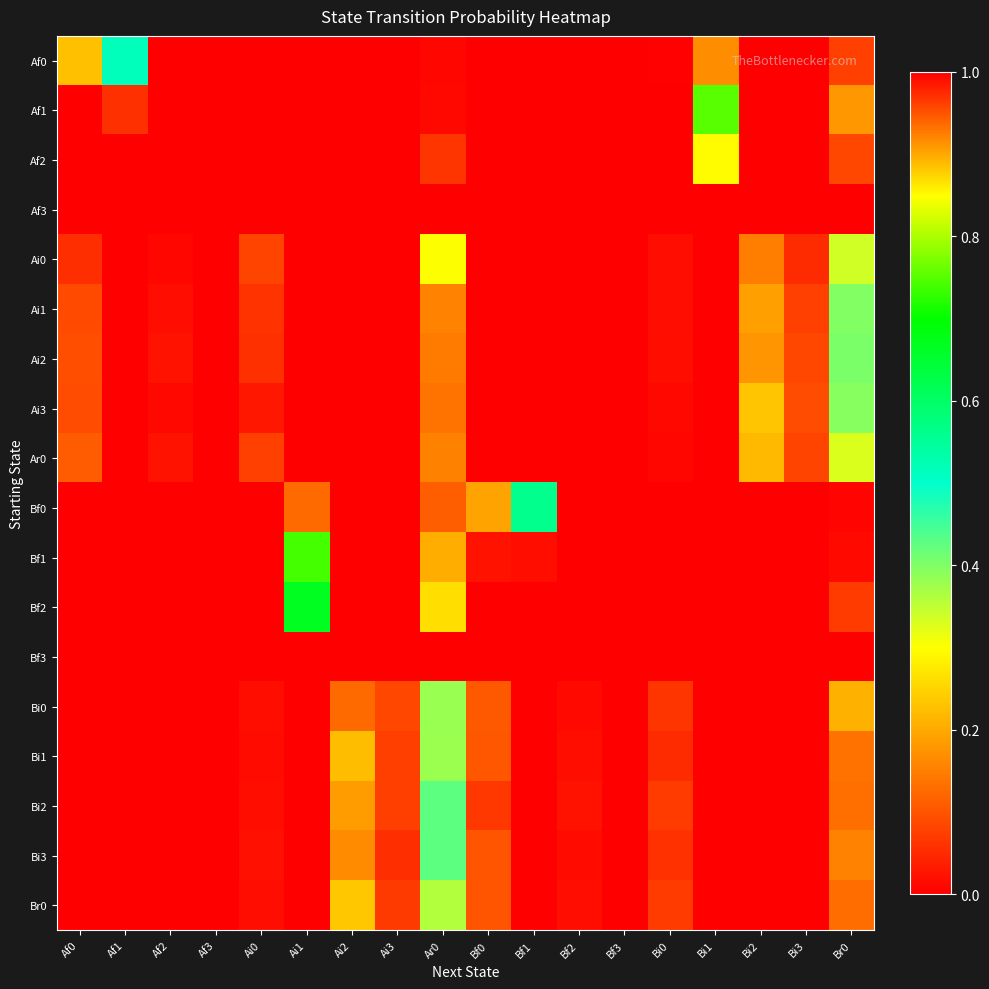

Reading right to left, transcribe all the data shown in this chart.

Af0: Br0=0.1	Bi3=0.0	Bi2=0.0	Bi1=0.2	Bi0=0.0	Bf3=0.0	Bf2=0.0	Bf1=0.0	Bf0=0.0	Ar0=0.0	Ai3=0.0	Ai2=0.0	Ai1=0.0	Ai0=0.0	Af3=0.0	Af2=0.0	Af1=0.5	Af0=0.2
Af1: Br0=0.2	Bi3=0.0	Bi2=0.0	Bi1=0.8	Bi0=0.0	Bf3=0.0	Bf2=0.0	Bf1=0.0	Bf0=0.0	Ar0=0.0	Ai3=0.0	Ai2=0.0	Ai1=0.0	Ai0=0.0	Af3=0.0	Af2=0.0	Af1=0.1	Af0=0.0
Af2: Br0=0.1	Bi3=0.0	Bi2=0.0	Bi1=0.9	Bi0=0.0	Bf3=0.0	Bf2=0.0	Bf1=0.0	Bf0=0.0	Ar0=0.1	Ai3=0.0	Ai2=0.0	Ai1=0.0	Ai0=0.0	Af3=0.0	Af2=0.0	Af1=0.0	Af0=0.0
Af3: Br0=0.0	Bi3=0.0	Bi2=0.0	Bi1=1.0	Bi0=0.0	Bf3=0.0	Bf2=0.0	Bf1=0.0	Bf0=0.0	Ar0=0.0	Ai3=0.0	Ai2=0.0	Ai1=0.0	Ai0=0.0	Af3=0.0	Af2=0.0	Af1=0.0	Af0=0.0
Ai0: Br0=0.3	Bi3=0.1	Bi2=0.1	Bi1=0.0	Bi0=0.0	Bf3=0.0	Bf2=0.0	Bf1=0.0	Bf0=0.0	Ar0=0.3	Ai3=0.0	Ai2=0.0	Ai1=0.0	Ai0=0.1	Af3=0.0	Af2=0.0	Af1=0.0	Af0=0.1
Ai1: Br0=0.4	Bi3=0.1	Bi2=0.2	Bi1=0.0	Bi0=0.0	Bf3=0.0	Bf2=0.0	Bf1=0.0	Bf0=0.0	Ar0=0.2	Ai3=0.0	Ai2=0.0	Ai1=0.0	Ai0=0.1	Af3=0.0	Af2=0.0	Af1=0.0	Af0=0.1
Ai2: Br0=0.4	Bi3=0.1	Bi2=0.2	Bi1=0.0	Bi0=0.0	Bf3=0.0	Bf2=0.0	Bf1=0.0	Bf0=0.0	Ar0=0.1	Ai3=0.0	Ai2=0.0	Ai1=0.0	Ai0=0.1	Af3=0.0	Af2=0.0	Af1=0.0	Af0=0.1
Ai3: Br0=0.4	Bi3=0.1	Bi2=0.2	Bi1=0.0	Bi0=0.0	Bf3=0.0	Bf2=0.0	Bf1=0.0	Bf0=0.0	Ar0=0.1	Ai3=0.0	Ai2=0.0	Ai1=0.0	Ai0=0.0	Af3=0.0	Af2=0.0	Af1=0.0	Af0=0.1
Ar0: Br0=0.3	Bi3=0.1	Bi2=0.2	Bi1=0.0	Bi0=0.0	Bf3=0.0	Bf2=0.0	Bf1=0.0	Bf0=0.0	Ar0=0.2	Ai3=0.0	Ai2=0.0	Ai1=0.0	Ai0=0.1	Af3=0.0	Af2=0.0	Af1=0.0	Af0=0.1
Bf0: Br0=0.0	Bi3=0.0	Bi2=0.0	Bi1=0.0	Bi0=0.0	Bf3=0.0	Bf2=0.0	Bf1=0.6	Bf0=0.2	Ar0=0.1	Ai3=0.0	Ai2=0.0	Ai1=0.1	Ai0=0.0	Af3=0.0	Af2=0.0	Af1=0.0	Af0=0.0
Bf1: Br0=0.0	Bi3=0.0	Bi2=0.0	Bi1=0.0	Bi0=0.0	Bf3=0.0	Bf2=0.0	Bf1=0.0	Bf0=0.0	Ar0=0.2	Ai3=0.0	Ai2=0.0	Ai1=0.7	Ai0=0.0	Af3=0.0	Af2=0.0	Af1=0.0	Af0=0.0
Bf2: Br0=0.1	Bi3=0.0	Bi2=0.0	Bi1=0.0	Bi0=0.0	Bf3=0.0	Bf2=0.0	Bf1=0.0	Bf0=0.0	Ar0=0.3	Ai3=0.0	Ai2=0.0	Ai1=0.7	Ai0=0.0	Af3=0.0	Af2=0.0	Af1=0.0	Af0=0.0
Bf3: Br0=0.0	Bi3=0.0	Bi2=0.0	Bi1=0.0	Bi0=0.0	Bf3=0.0	Bf2=0.0	Bf1=0.0	Bf0=0.0	Ar0=1.0	Ai3=0.0	Ai2=0.0	Ai1=0.0	Ai0=0.0	Af3=0.0	Af2=0.0	Af1=0.0	Af0=0.0
Bi0: Br0=0.2	Bi3=0.0	Bi2=0.0	Bi1=0.0	Bi0=0.1	Bf3=0.0	Bf2=0.0	Bf1=0.0	Bf0=0.1	Ar0=0.4	Ai3=0.1	Ai2=0.1	Ai1=0.0	Ai0=0.0	Af3=0.0	Af2=0.0	Af1=0.0	Af0=0.0
Bi1: Br0=0.1	Bi3=0.0	Bi2=0.0	Bi1=0.0	Bi0=0.1	Bf3=0.0	Bf2=0.0	Bf1=0.0	Bf0=0.1	Ar0=0.4	Ai3=0.1	Ai2=0.2	Ai1=0.0	Ai0=0.0	Af3=0.0	Af2=0.0	Af1=0.0	Af0=0.0
Bi2: Br0=0.1	Bi3=0.0	Bi2=0.0	Bi1=0.0	Bi0=0.1	Bf3=0.0	Bf2=0.0	Bf1=0.0	Bf0=0.1	Ar0=0.4	Ai3=0.1	Ai2=0.2	Ai1=0.0	Ai0=0.0	Af3=0.0	Af2=0.0	Af1=0.0	Af0=0.0
Bi3: Br0=0.2	Bi3=0.0	Bi2=0.0	Bi1=0.0	Bi0=0.1	Bf3=0.0	Bf2=0.0	Bf1=0.0	Bf0=0.1	Ar0=0.4	Ai3=0.1	Ai2=0.2	Ai1=0.0	Ai0=0.0	Af3=0.0	Af2=0.0	Af1=0.0	Af0=0.0
Br0: Br0=0.1	Bi3=0.0	Bi2=0.0	Bi1=0.0	Bi0=0.1	Bf3=0.0	Bf2=0.0	Bf1=0.0	Bf0=0.1	Ar0=0.4	Ai3=0.1	Ai2=0.2	Ai1=0.0	Ai0=0.0	Af3=0.0	Af2=0.0	Af1=0.0	Af0=0.0